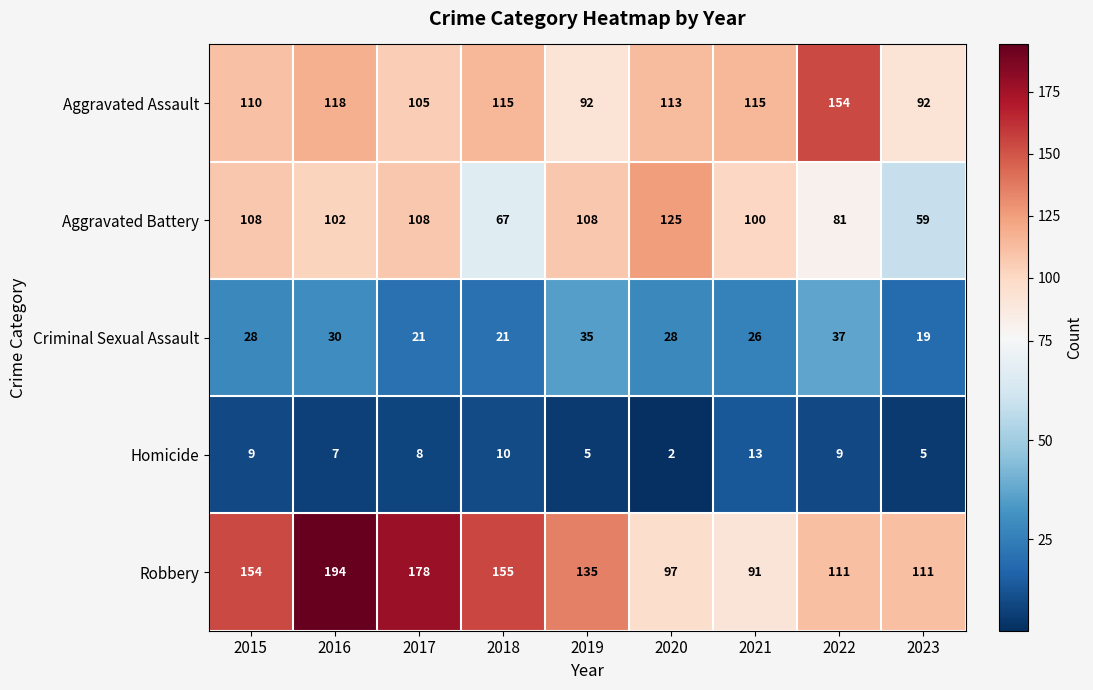

Read the Aggravated Battery value at 2023.

59